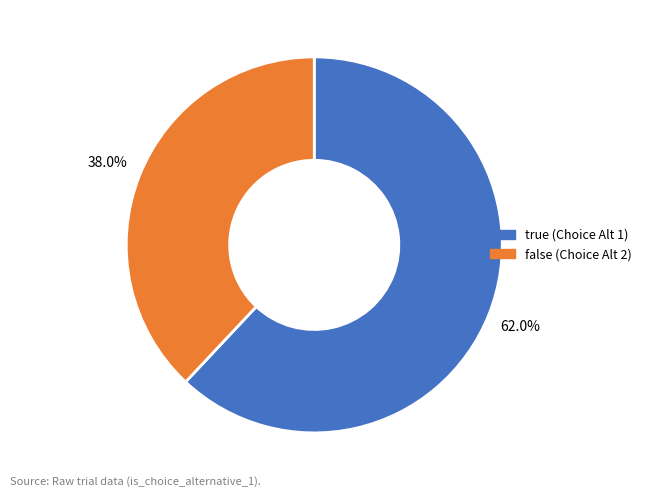

Which category has the smallest portion of the pie?

false